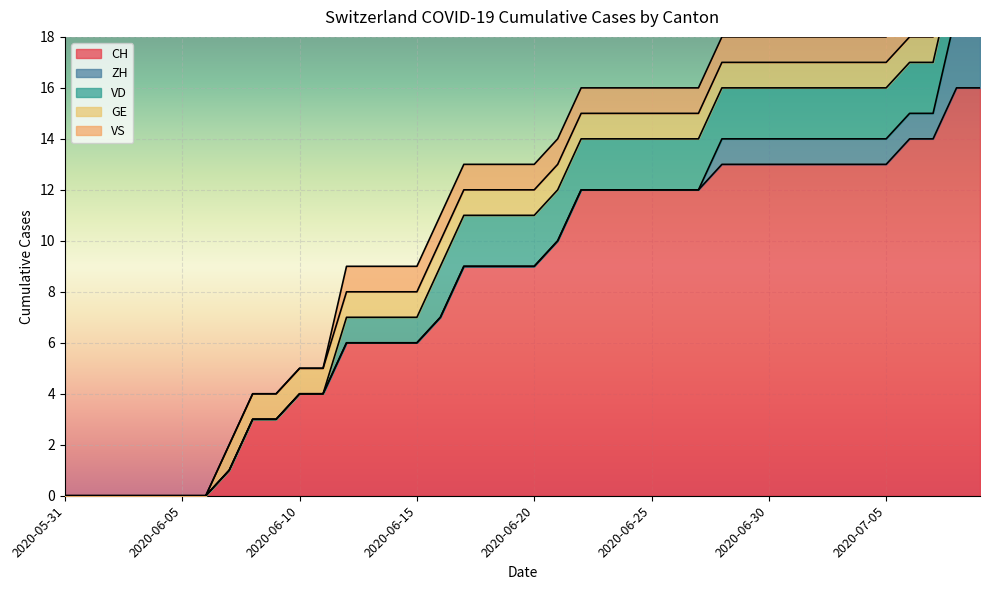

Which series has the widest spread of values?

CH